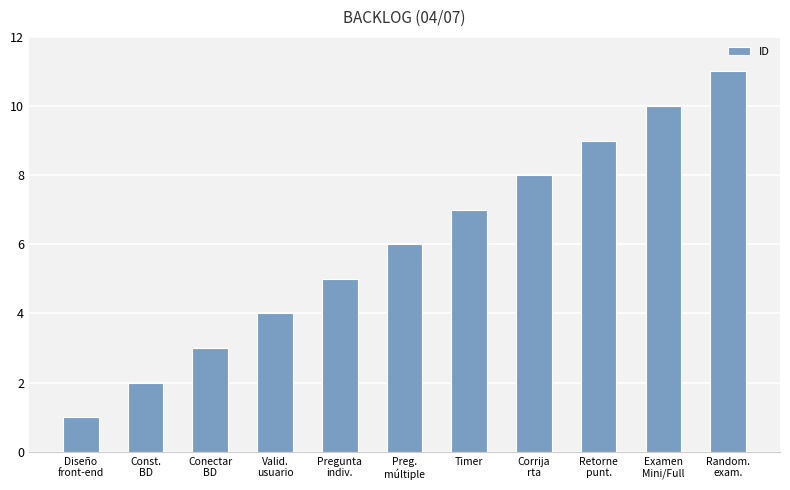

Reading left to right, list all the values displayed in this chart.

Diseño
front-end=1	Const.
BD=2	Conectar
BD=3	Valid.
usuario=4	Pregunta
indiv.=5	Preg.
múltiple=6	Timer=7	Corrija
rta=8	Retorne
punt.=9	Examen
Mini/Full=10	Random.
exam.=11